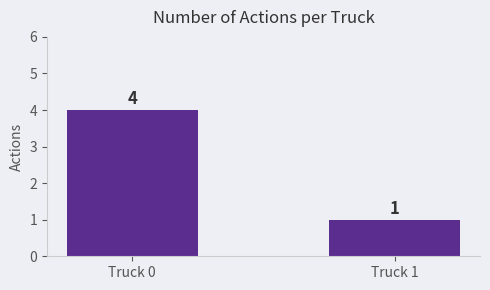

Reading left to right, transcribe all the data shown in this chart.

4	1